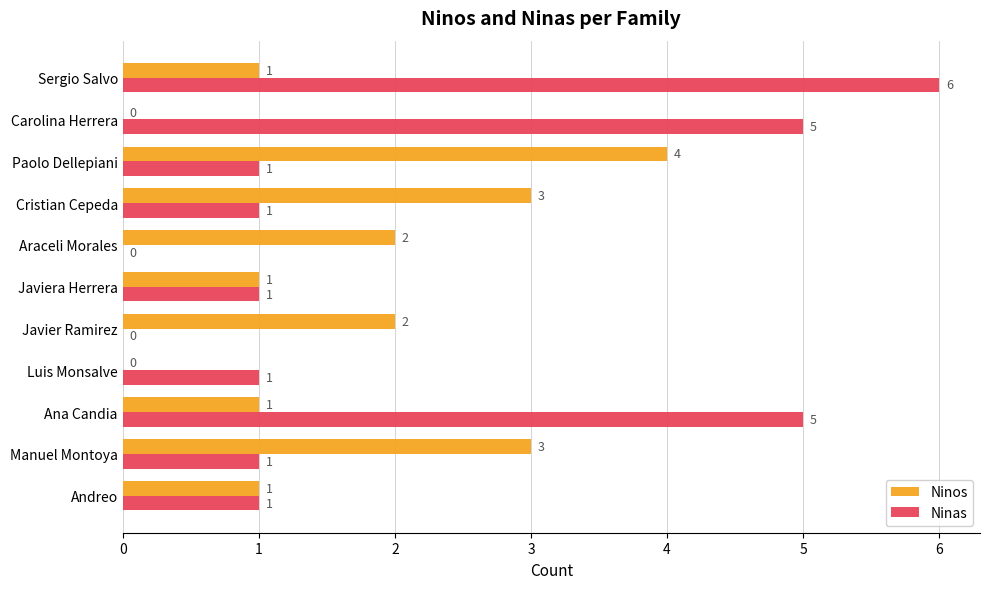

Which category has the highest value in the Ninos series?

Paolo Dellepiani